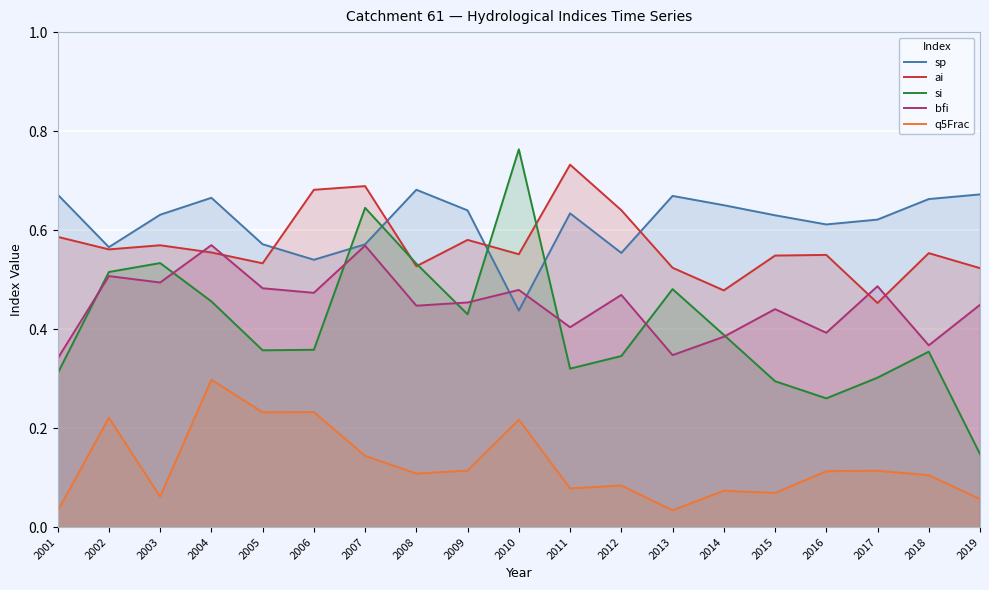

How many interior local valleys does the q5Frac series have?

6